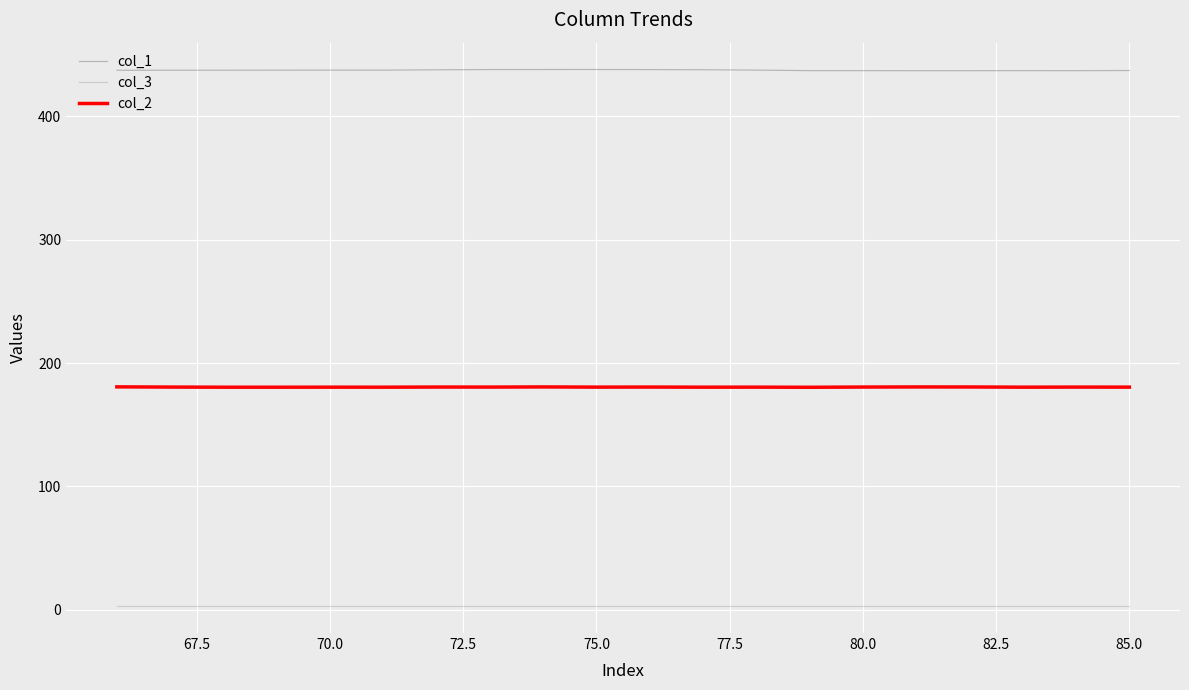

Which series has the largest total across all categories?

col_1